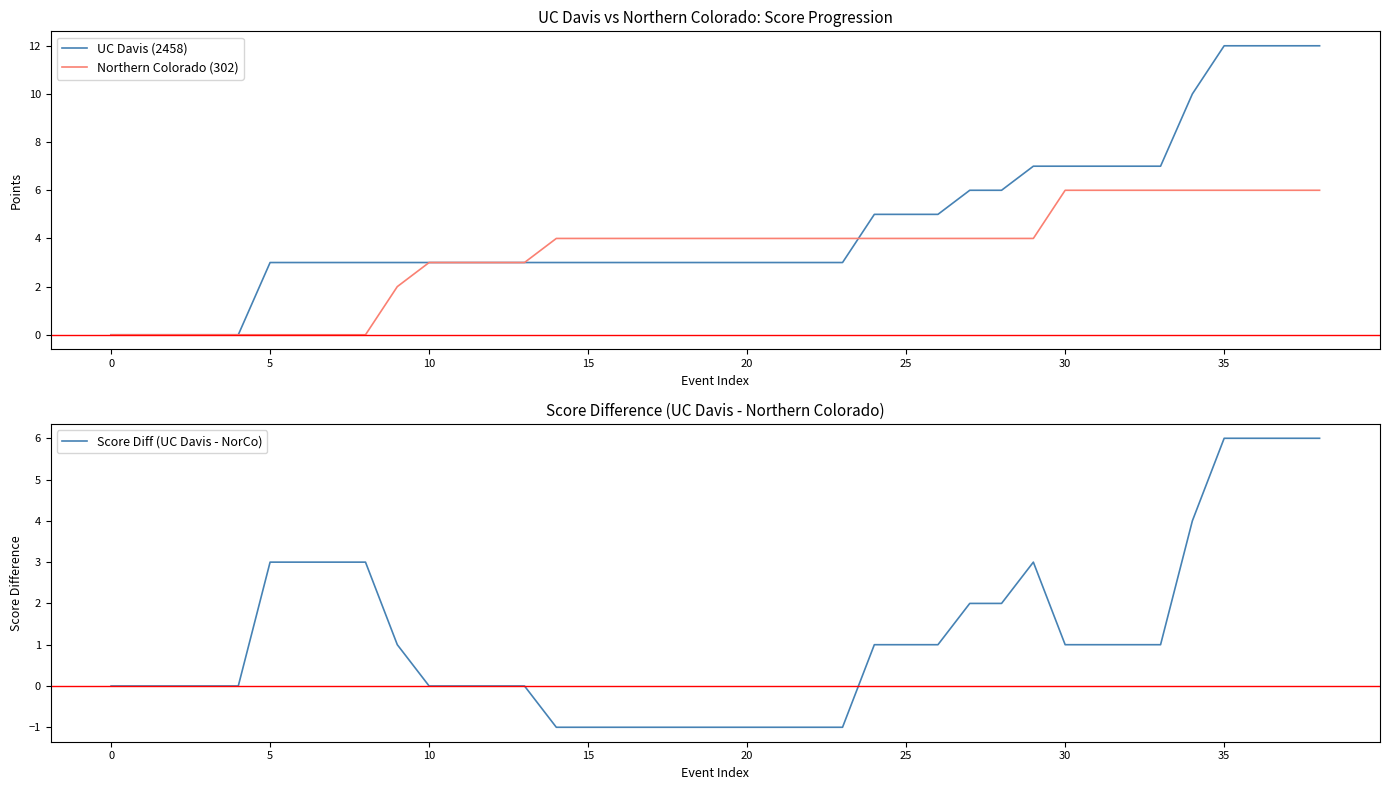

Which category has the lowest value across all series?

14